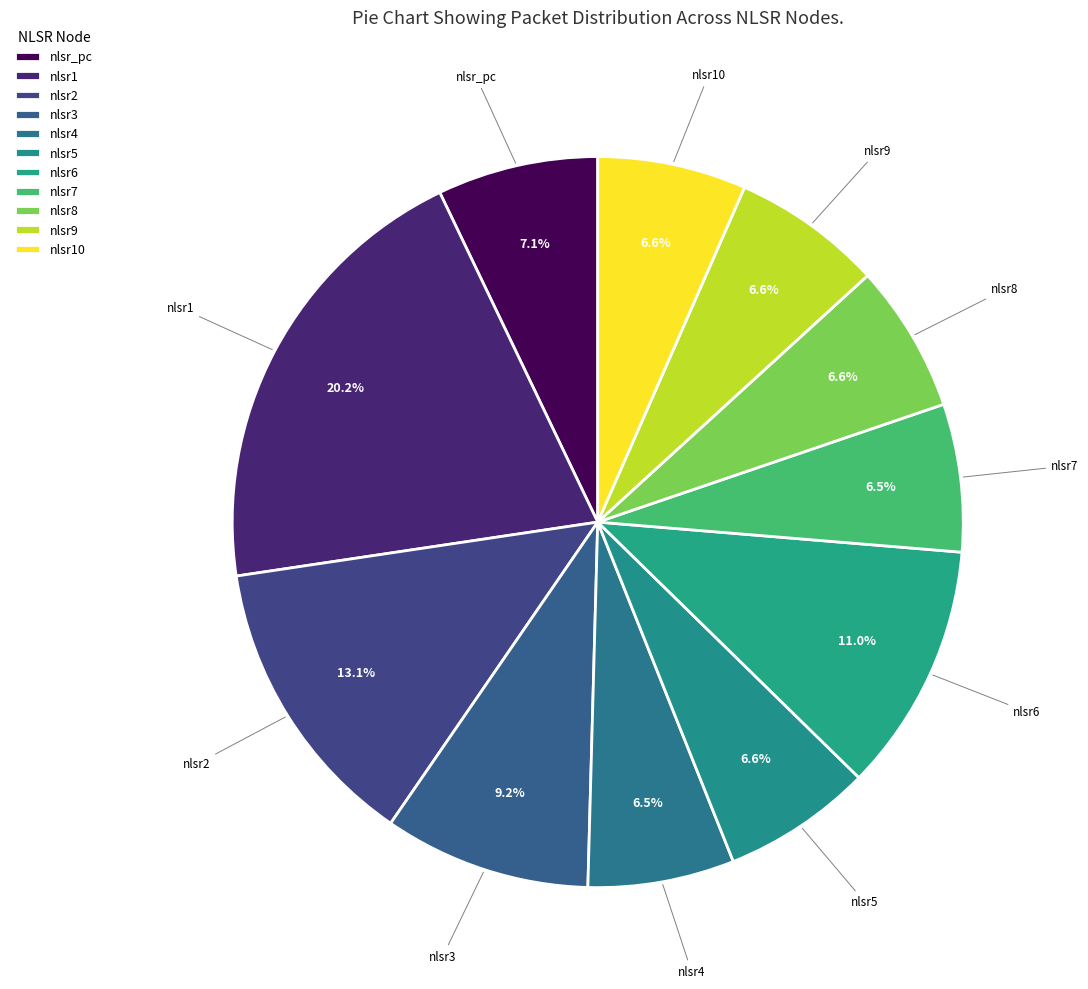

To the nearest percent, what is the difference between the largest and smallest slice percentages?

14%